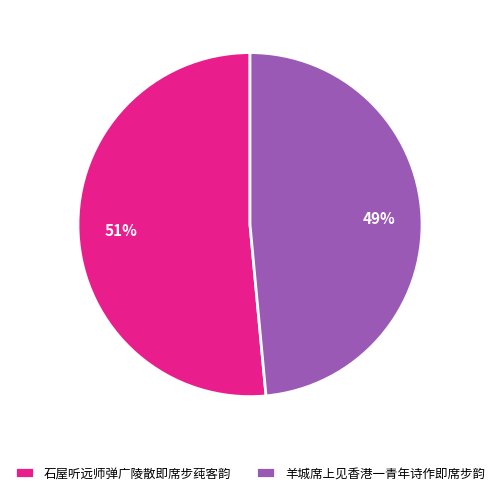

Is 石屋听远师弹广陵散即席步莼客韵 the majority of the pie?

Yes